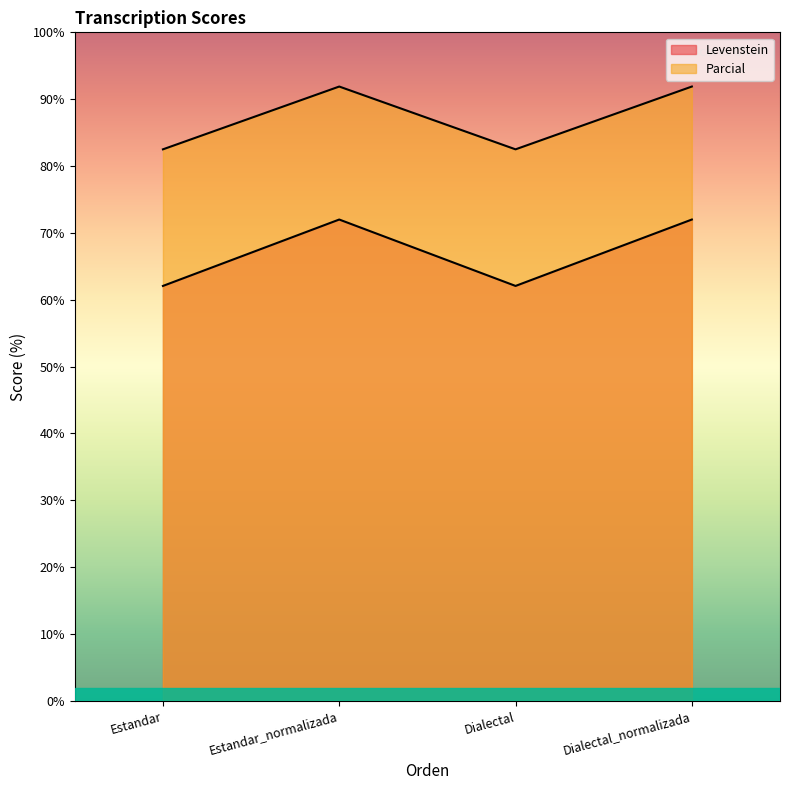

What is the label of the 2nd point from the left?

Estandar_normalizada